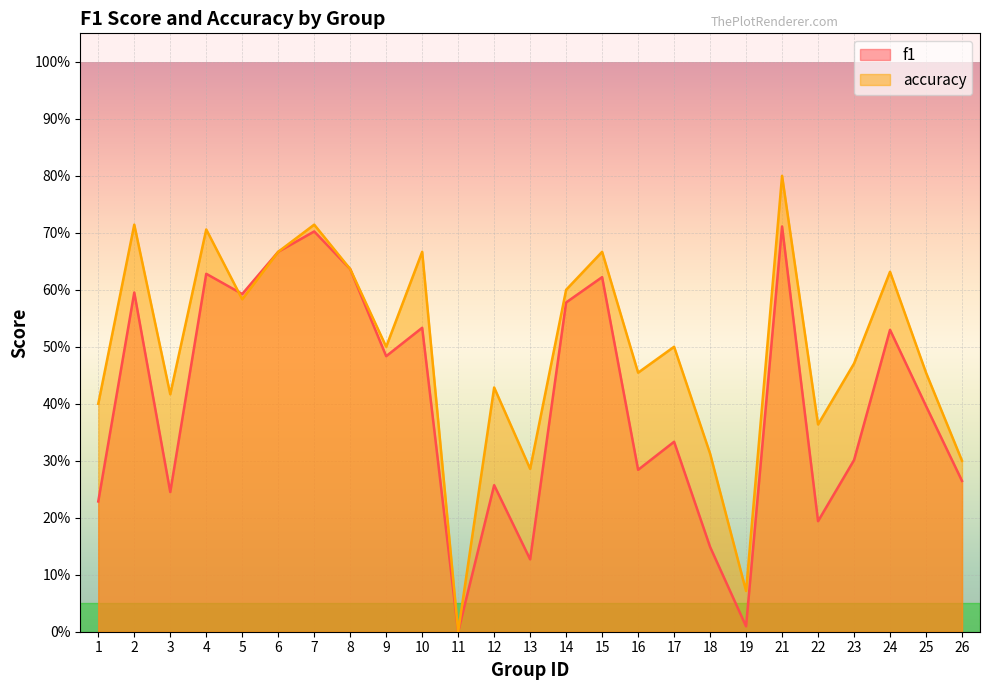

What is the total value across all series at 8?

1.3